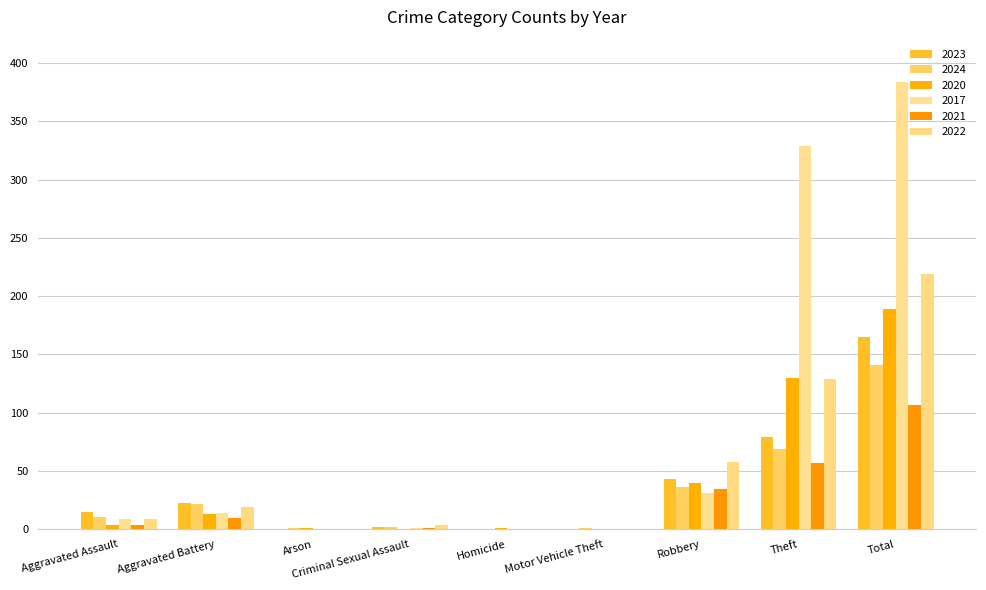

How many groups of bars are there?

9